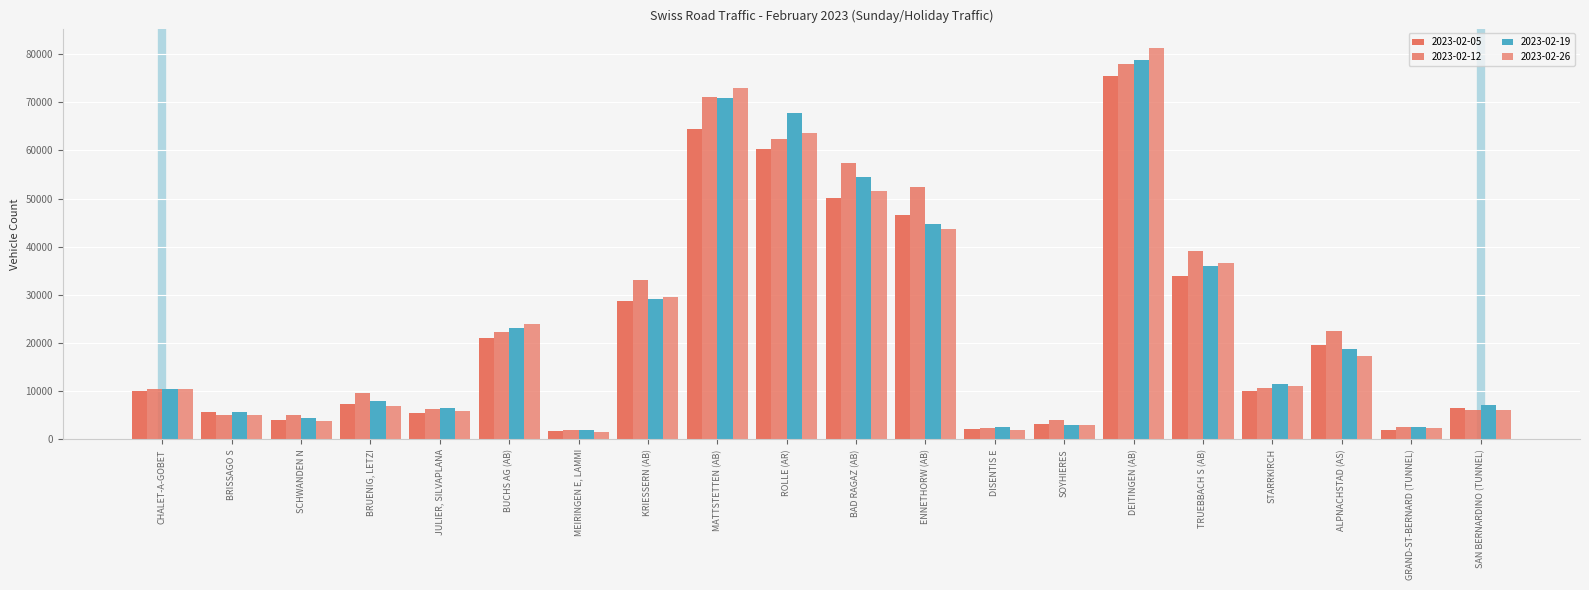

How many bars are there in total?

80